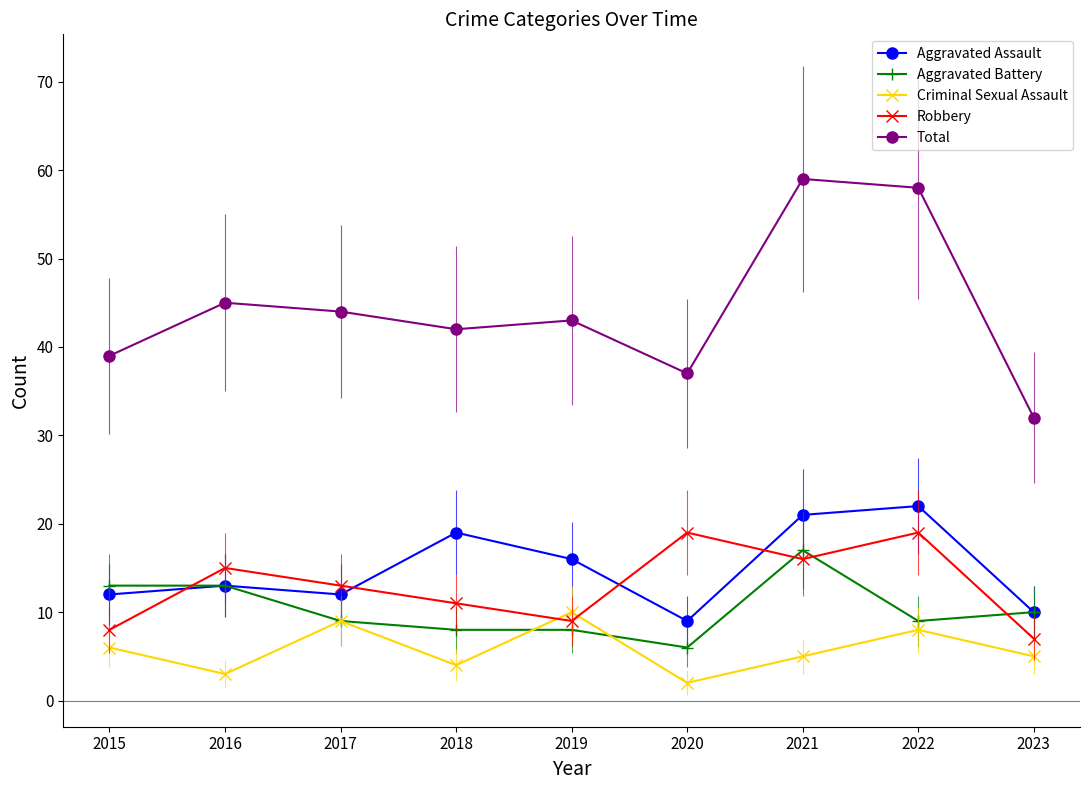

List the series in order of their peak value, lowest first.

Criminal Sexual Assault, Aggravated Battery, Robbery, Aggravated Assault, Total